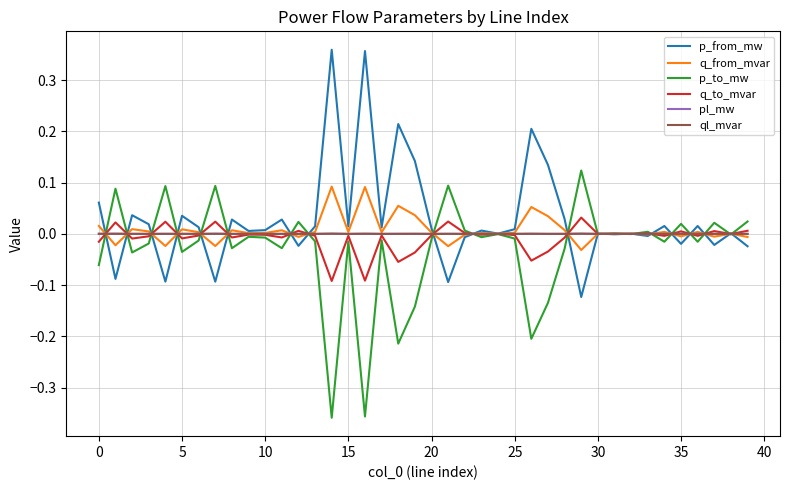

Which series ends up on top after the final intersection of q_from_mvar and ql_mvar?

ql_mvar